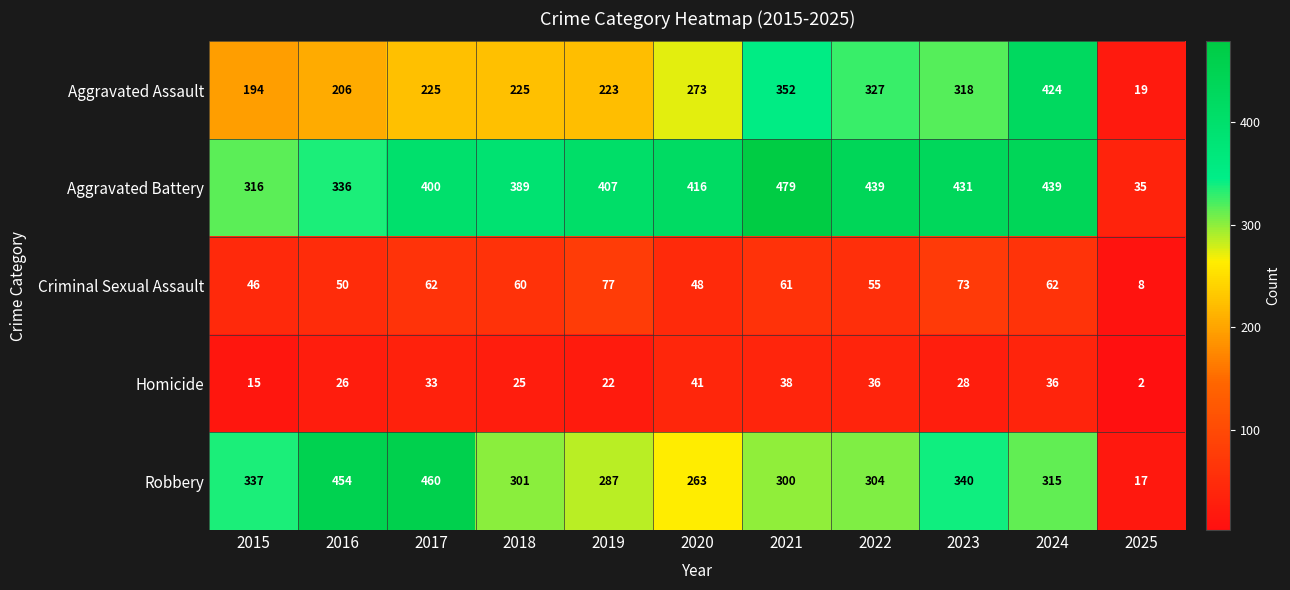

At which category is the sum across all series the highest?

2024